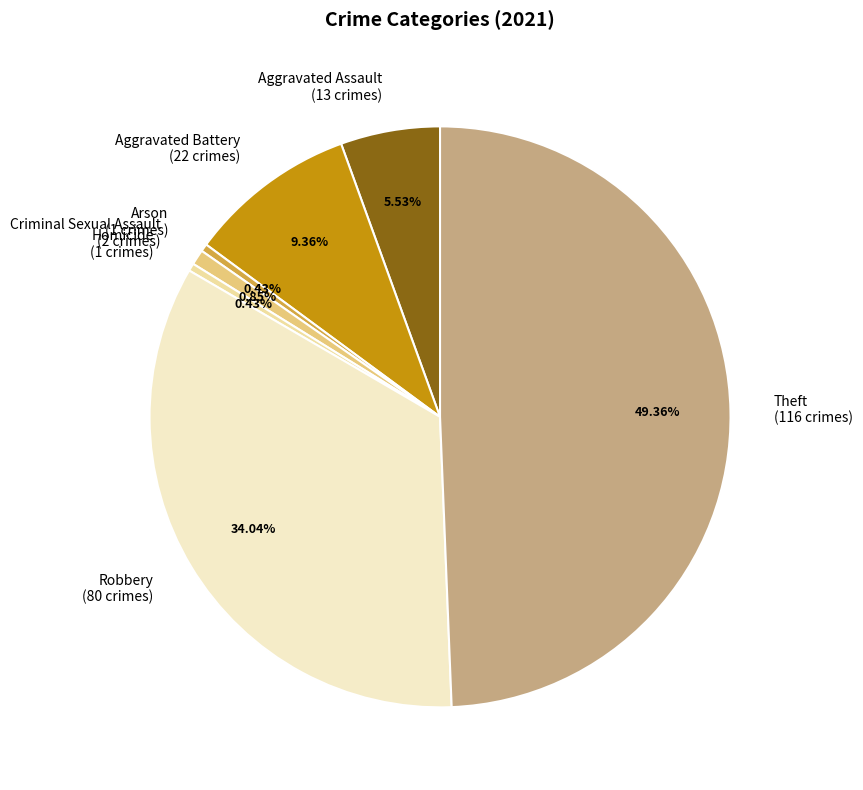

Which slice is the largest?

Theft